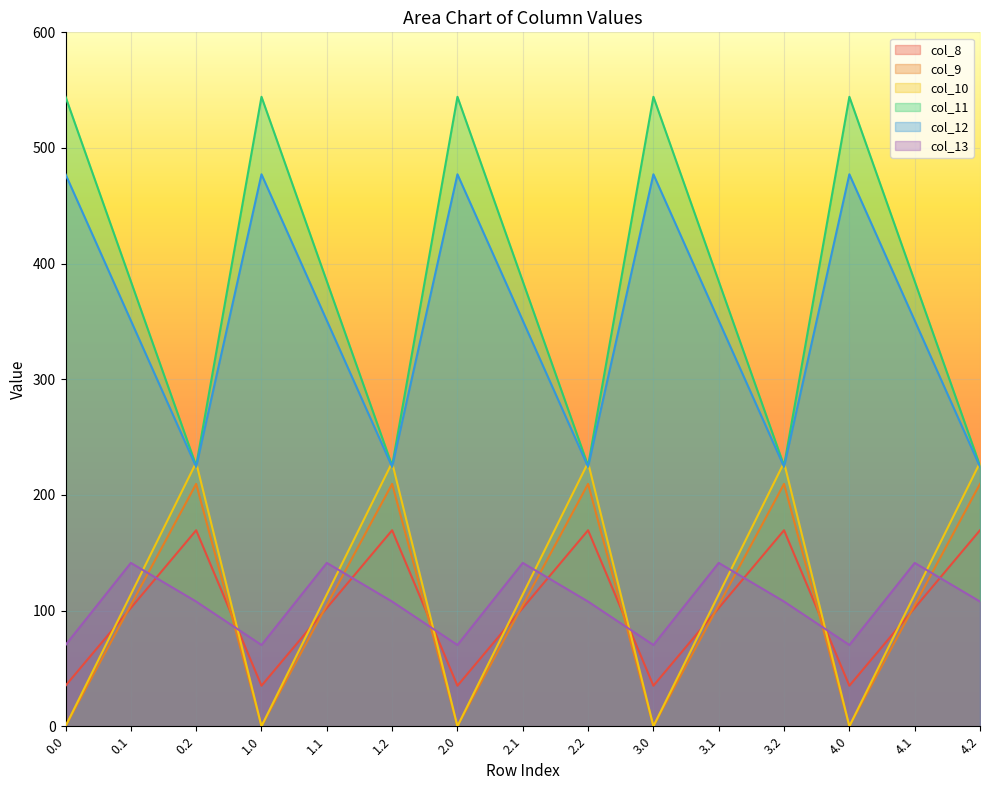

How many lines are shown in the chart?

6